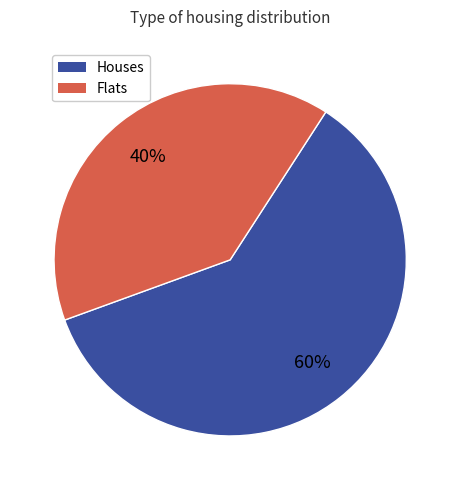

Rank the categories by value from highest to lowest.

Houses, Flats